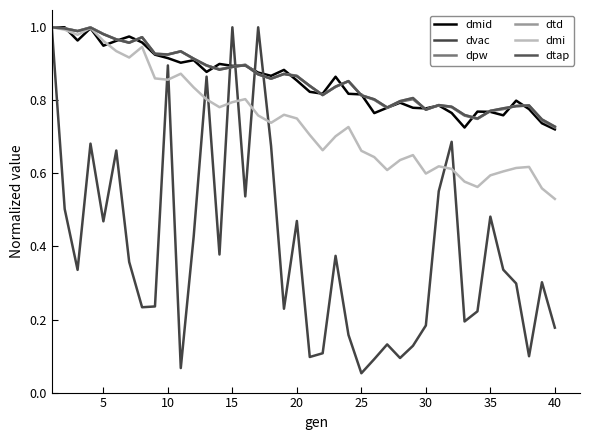

Does the chart display data point markers on the line(s)?

No